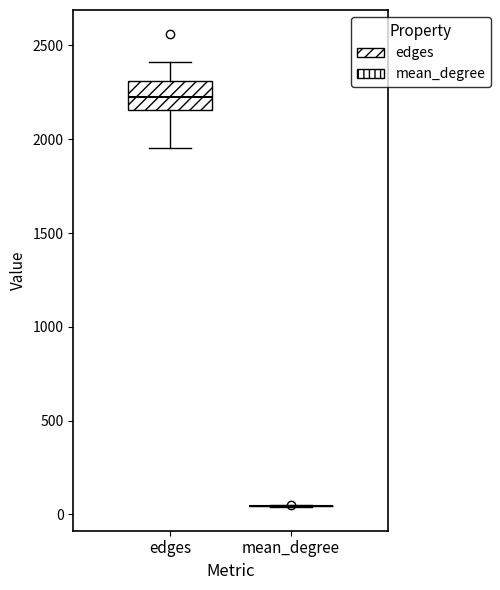

Reading left to right, transcribe this box plot: for each box, give where its median line is, the range the box spans, and where its two whiskers end, as read against the y-axis. The values are not printed on the chart, so give them approximately, as read against the axis.

edges: median 2200, box 2150 to 2300, whiskers 1950 to 2400
mean_degree: box collapsed to a line at 50, whiskers 50 to 50